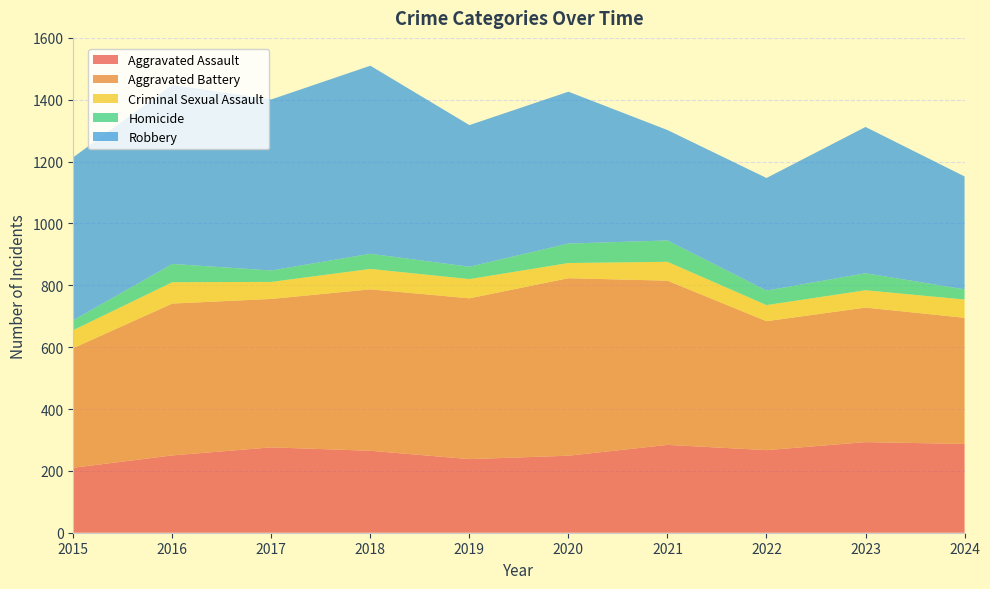

Reading right to left, what are all the values shown in this chart?

Aggravated Assault: 287	293	267	284	249	238	265	276	250	210
Aggravated Battery: 408	435	417	531	574	520	522	480	491	387
Criminal Sexual Assault: 59	56	52	61	49	62	66	55	69	58
Homicide: 33	55	47	69	63	40	49	37	59	32
Robbery: 365	473	364	357	491	458	608	553	579	527